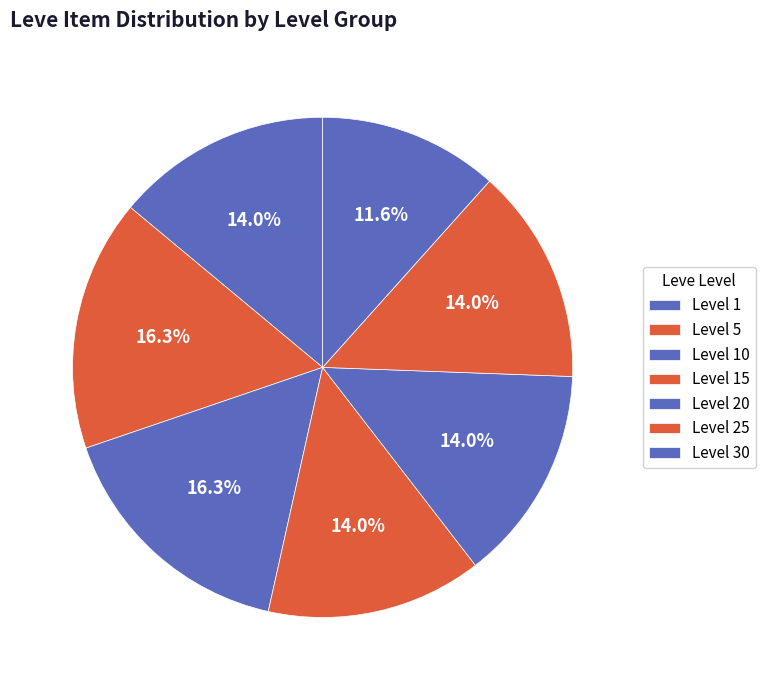

Count the number of slices in the pie.

7